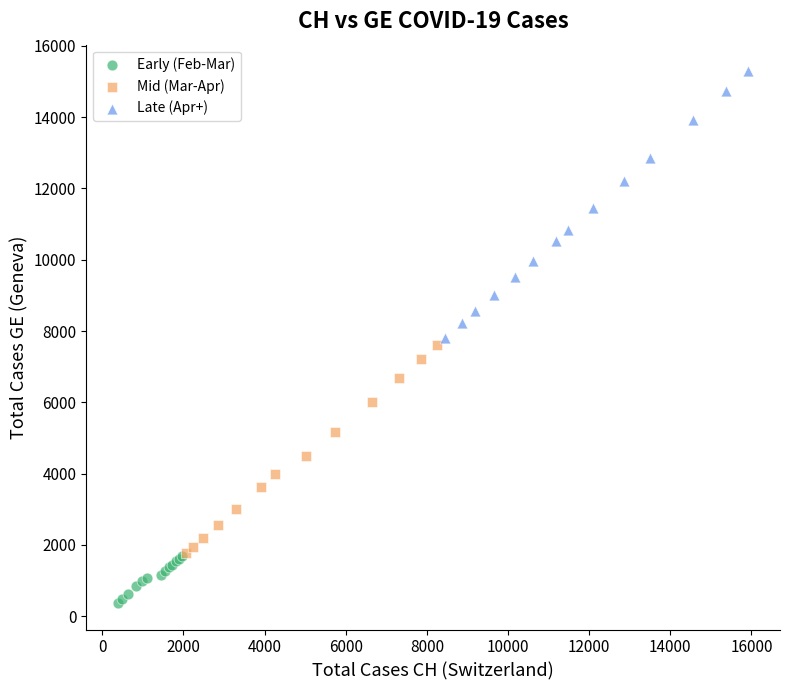

Which series reaches the minimum Y coordinate?

Early (Feb-Mar)